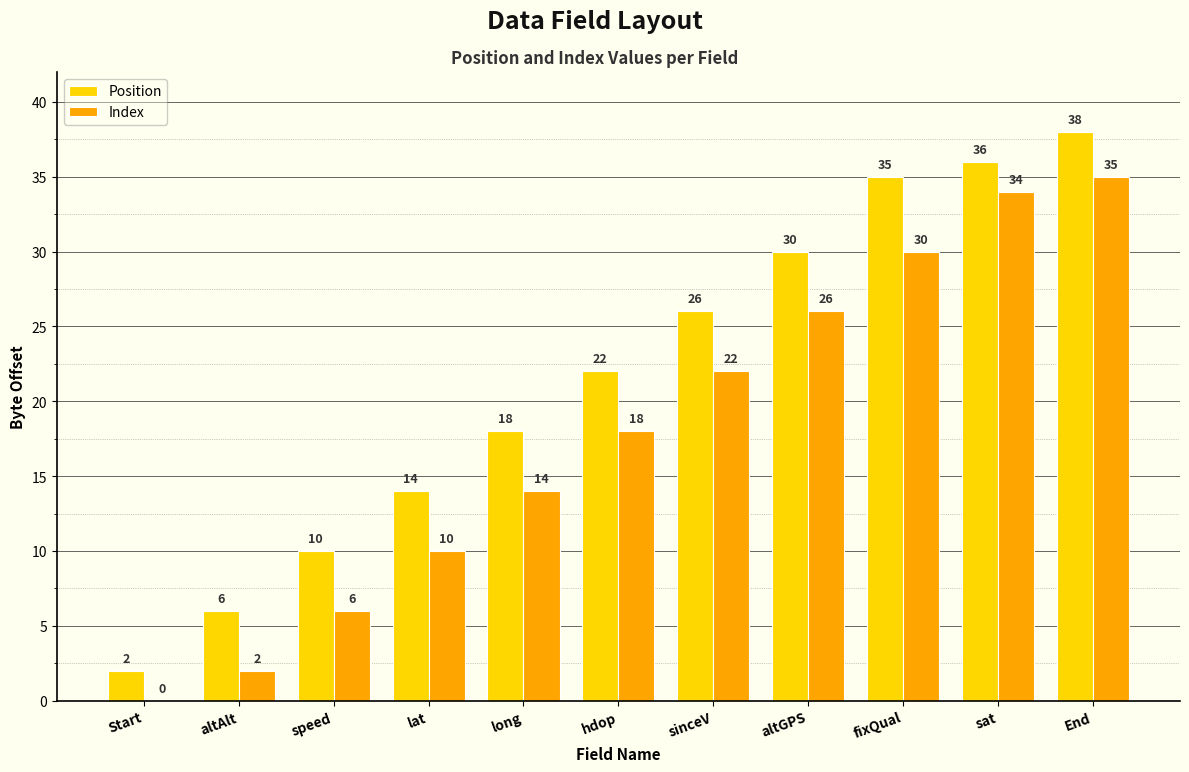

True or false: Index has a value of 8 at End.

False